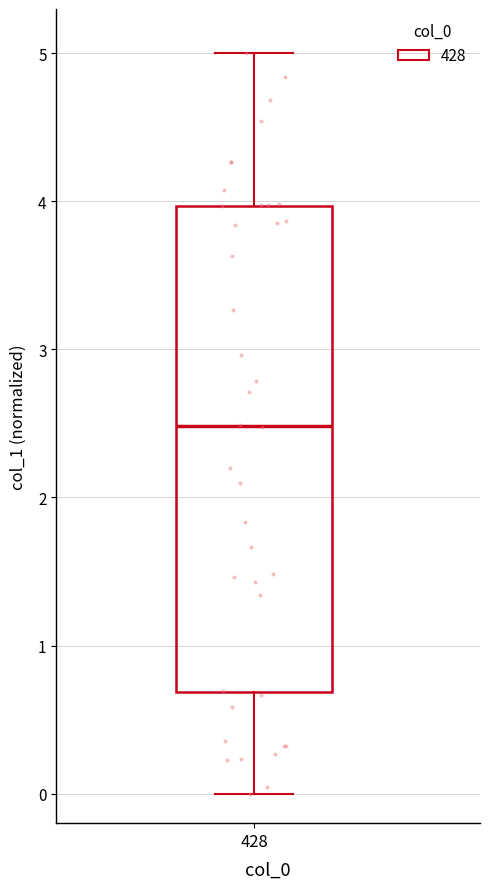

Where does the median line of the box at x = 428 sit on the y-axis? The values are not printed on the chart, so give them approximately, as read against the axis.

2.5